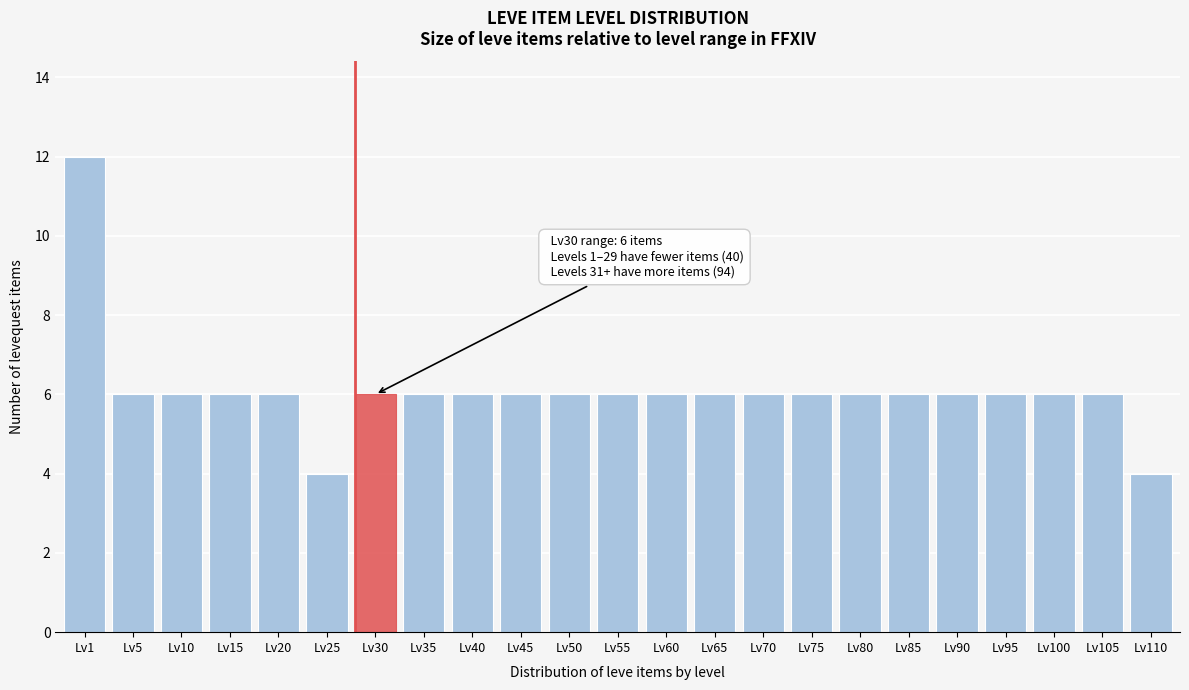

Reading left to right, transcribe all the data shown in this chart.

Lv1=12	Lv5=6	Lv10=6	Lv15=6	Lv20=6	Lv25=4	Lv30=6	Lv35=6	Lv40=6	Lv45=6	Lv50=6	Lv55=6	Lv60=6	Lv65=6	Lv70=6	Lv75=6	Lv80=6	Lv85=6	Lv90=6	Lv95=6	Lv100=6	Lv105=6	Lv110=4